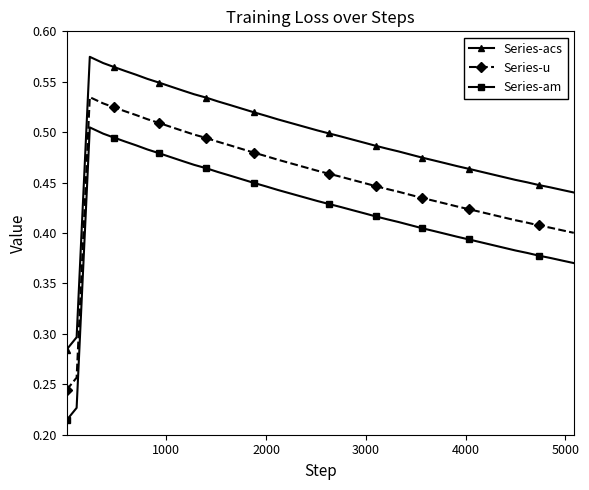

How many Series-am values are between 0 and 1?

40